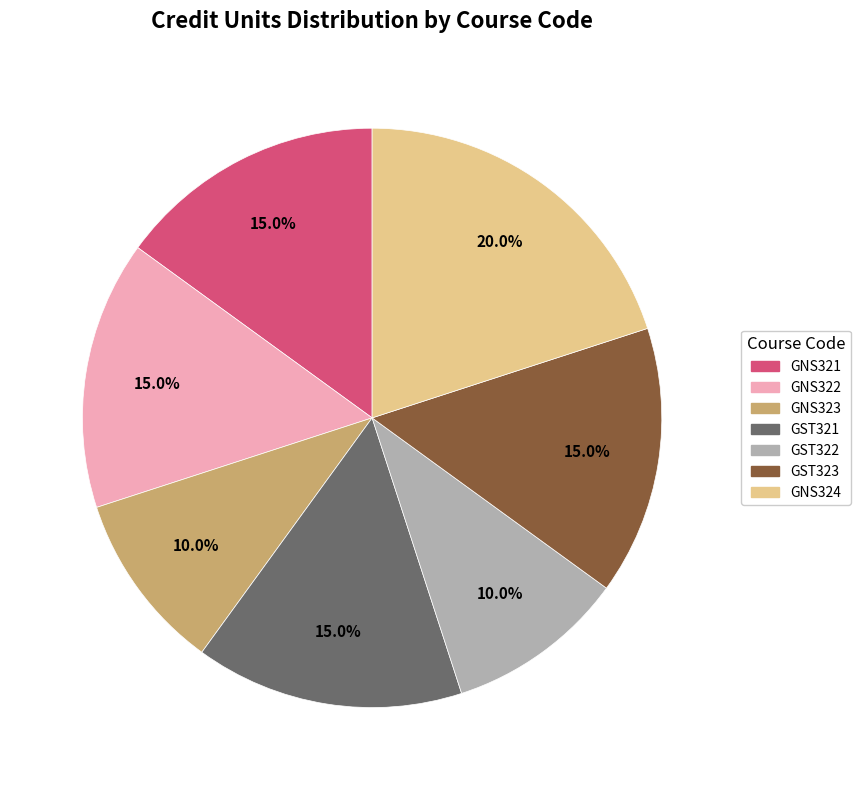

Is there any slice that represents more than half of the pie?

No